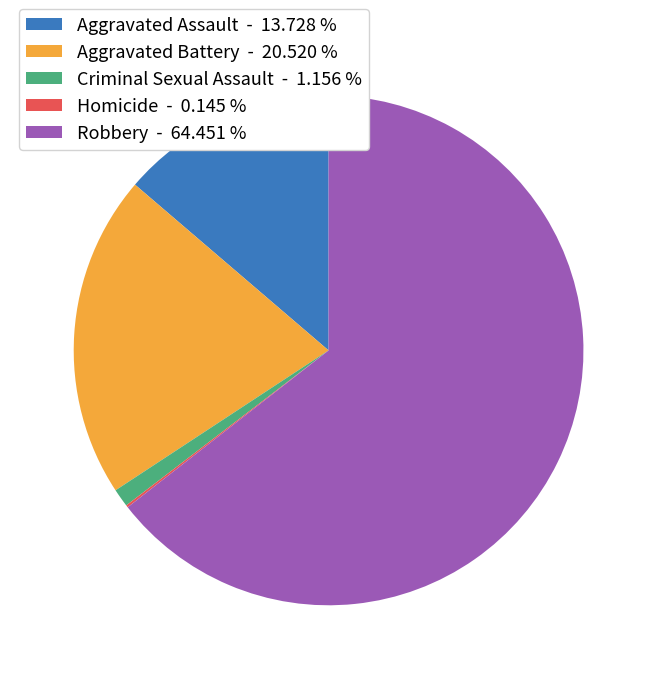

True or false: Aggravated Battery accounts for 21% of the total.

True